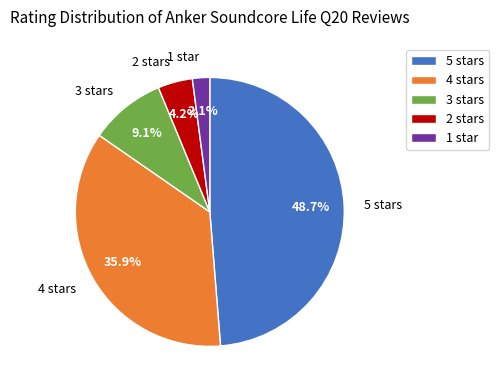

Which category has the smallest portion of the pie?

1 star